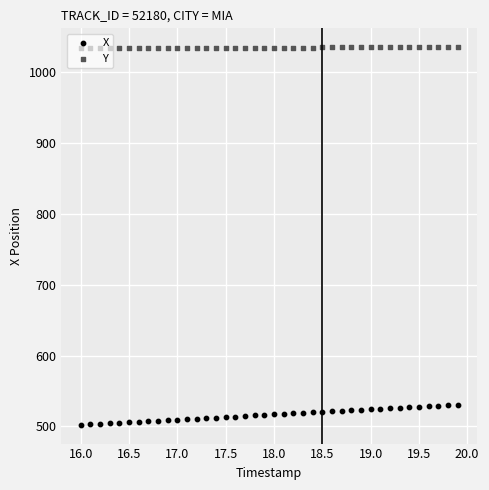

Which series has the largest total across all categories?

Y